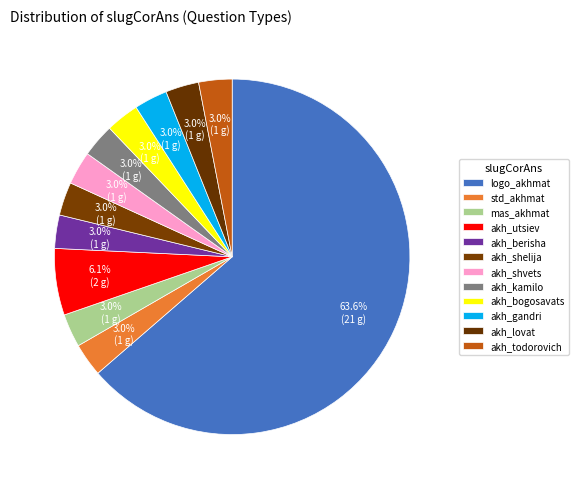

Is the sum of akh_shvets and akh_lovat greater than half?

No